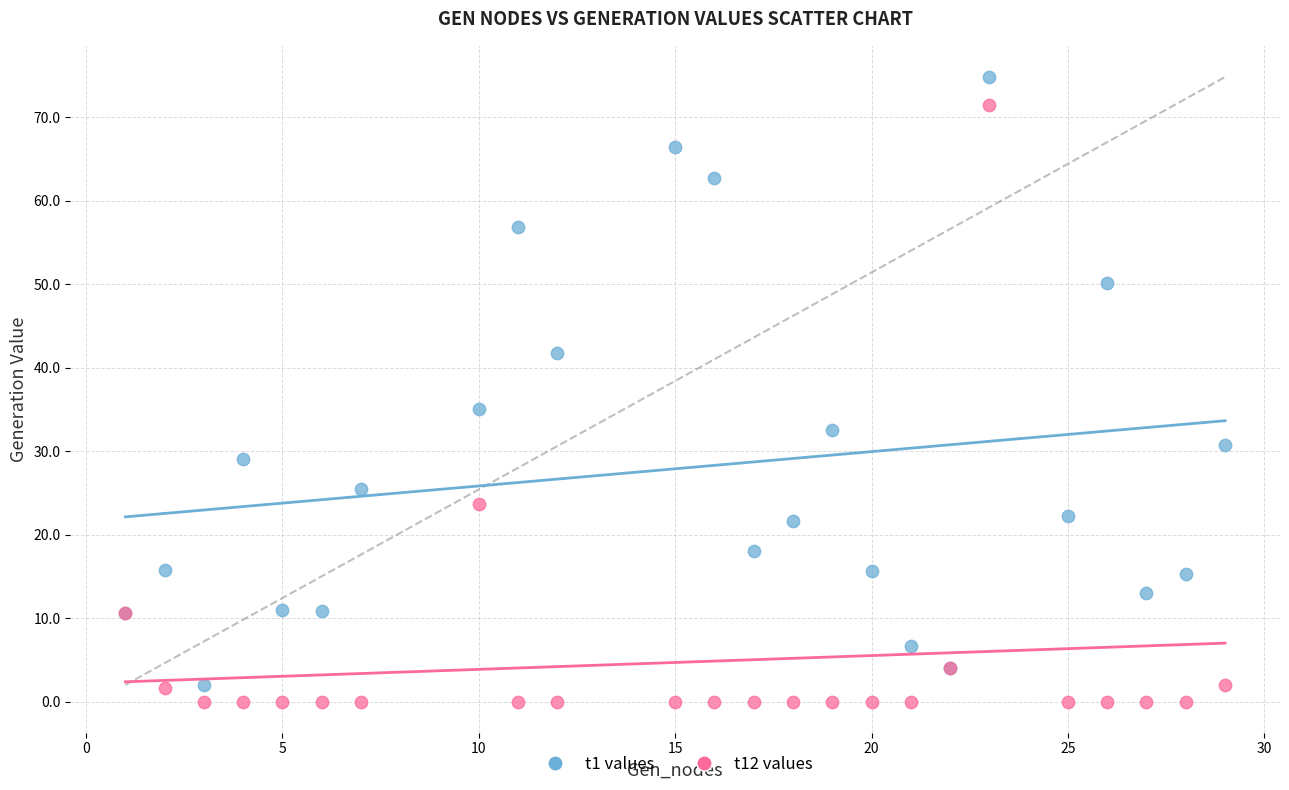

Which series has the widest spread of Y values?

t1 values